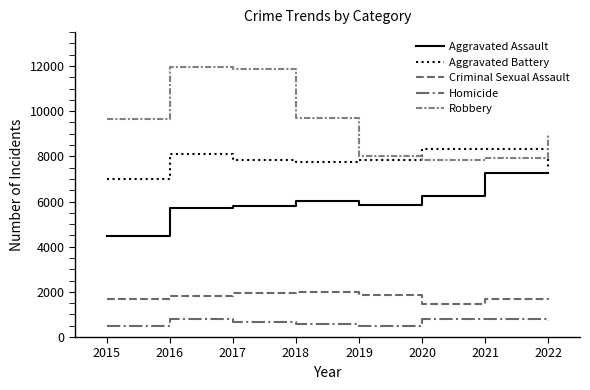

How many lines are shown in the chart?

5